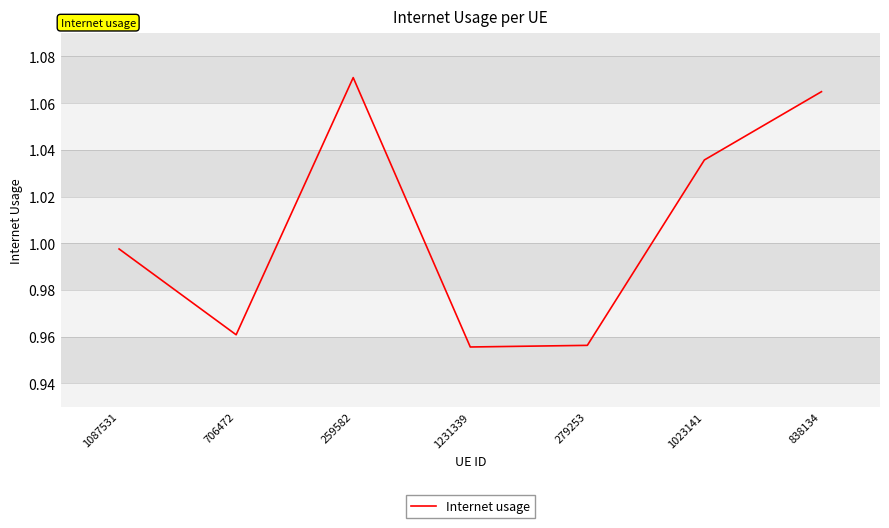

True or false: the data shows 0.3 at 1231339.

False